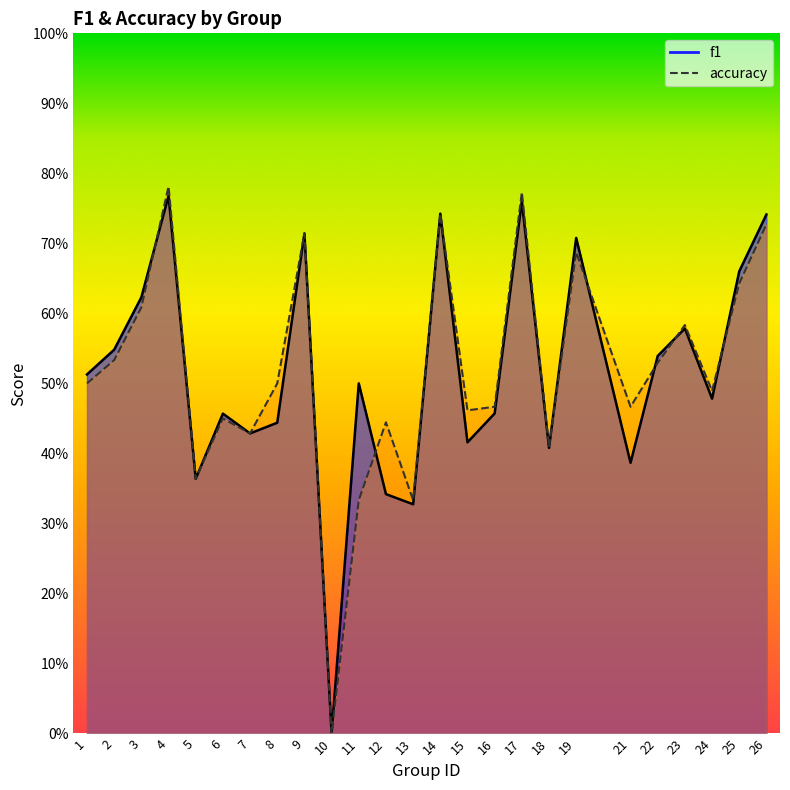

Rank the series by their average value, from highest to lowest.

accuracy, f1